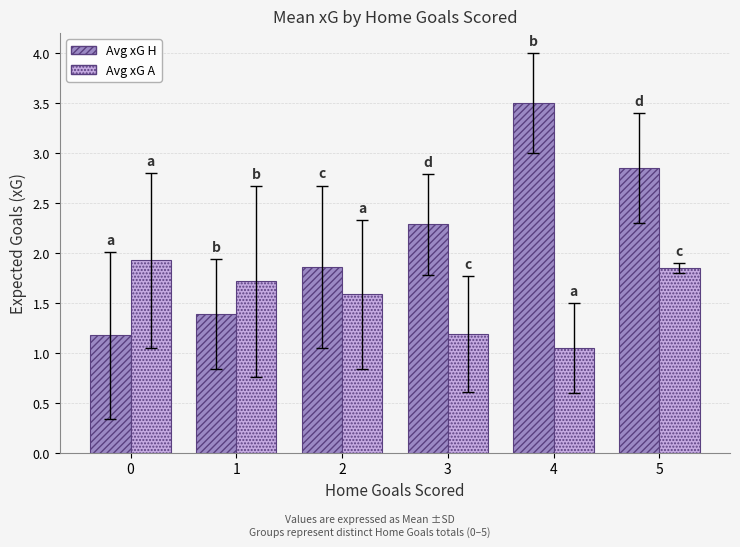

The Avg xG H series shows 2.3 at 3. True or false?

True